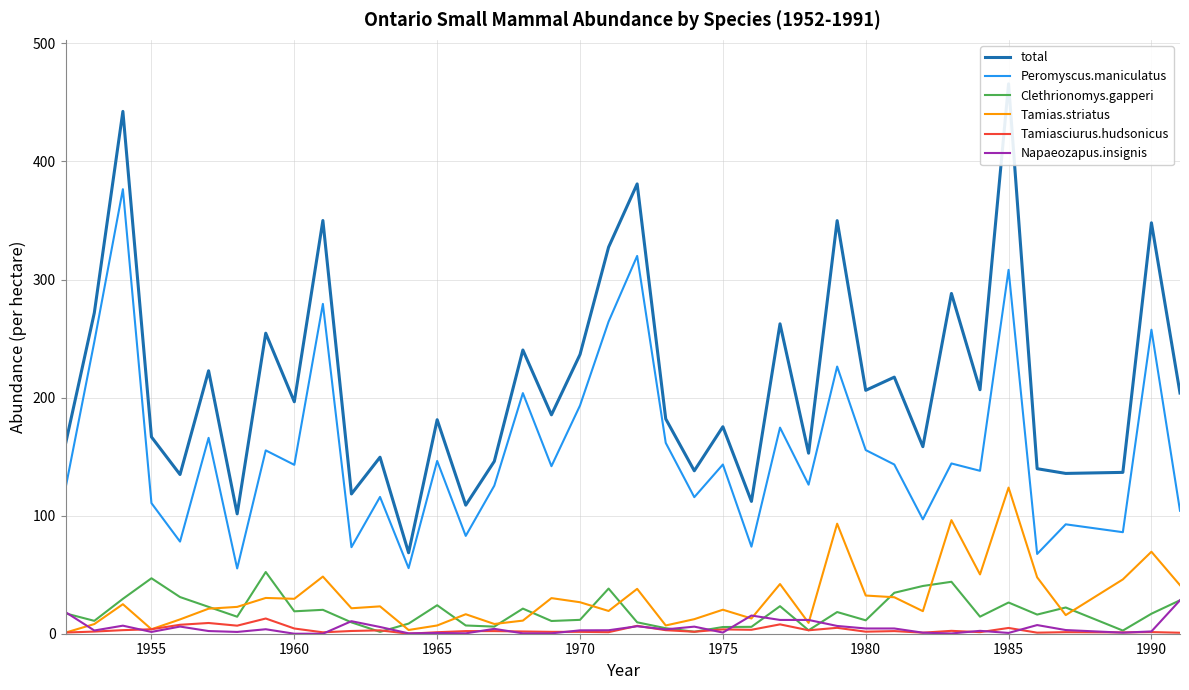

What is the highest value of the Napaeozapus.insignis series?

28.3